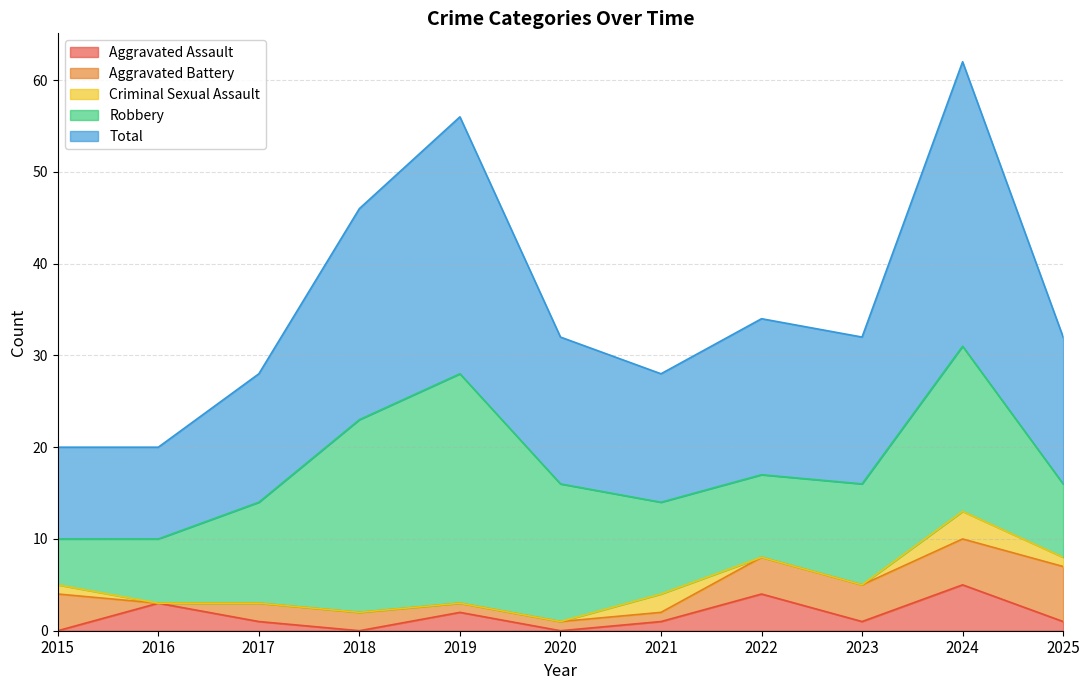

Which series changed the most between 2017 and 2020?

Robbery